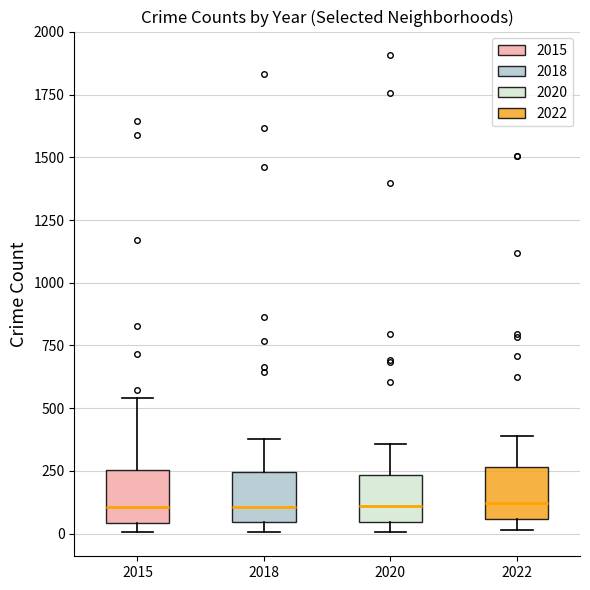

Where is the upper edge of the box at x = 2020 on the y-axis? The values are not printed on the chart, so give them approximately, as read against the axis.

250